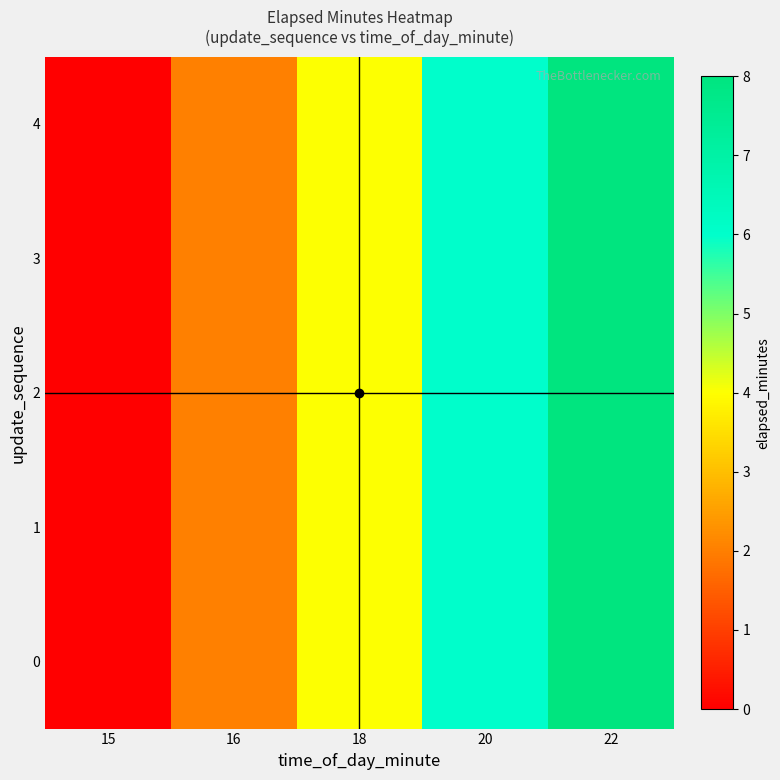

What is the greatest value displayed?

8